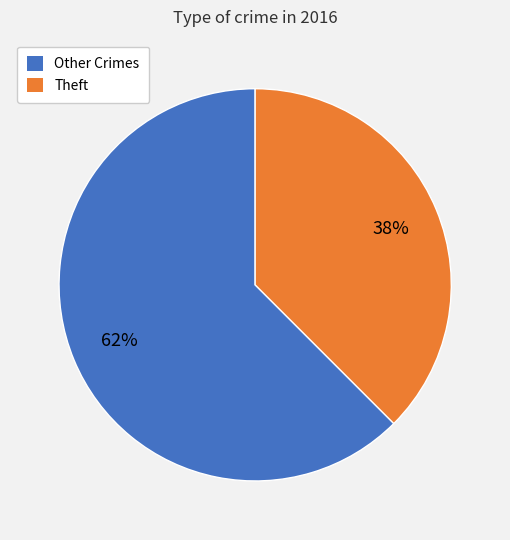

To the nearest percent, what is the average slice percentage?

50%